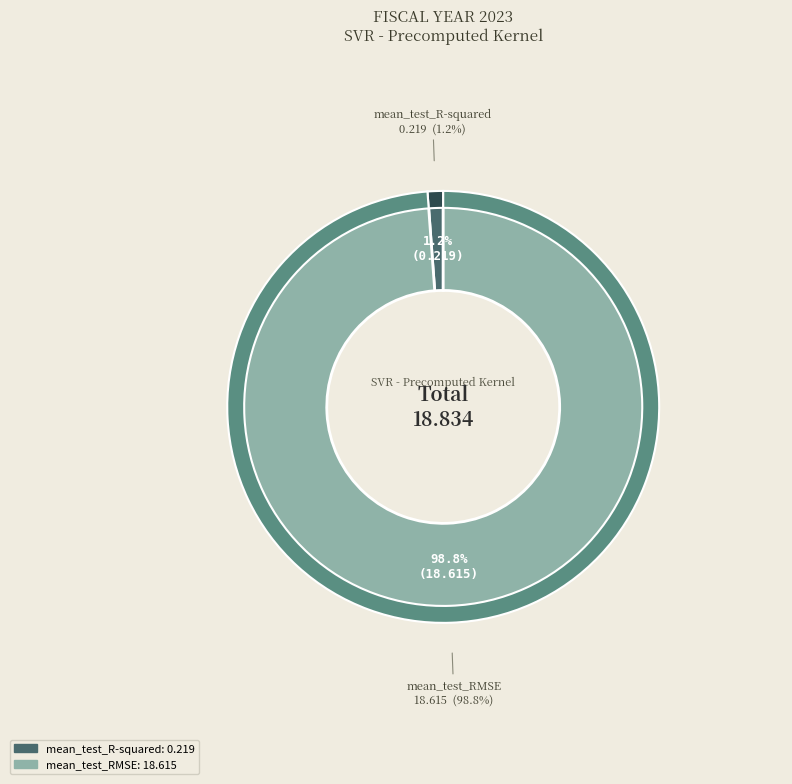

Is there a majority slice in this chart?

Yes